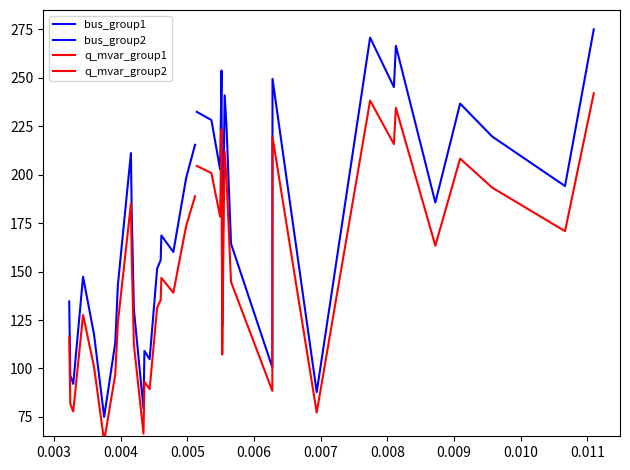

How many intersections are there between bus_group2 and q_mvar_group1?

2